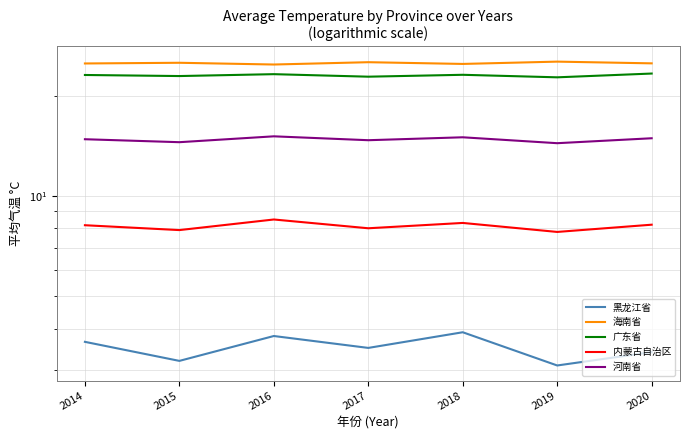

The 河南省 series shows 14.5 at 2015. True or false?

True